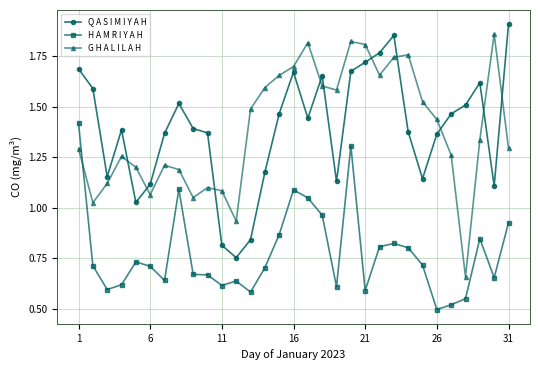

At how many categories does at least one series exceed 0?

31